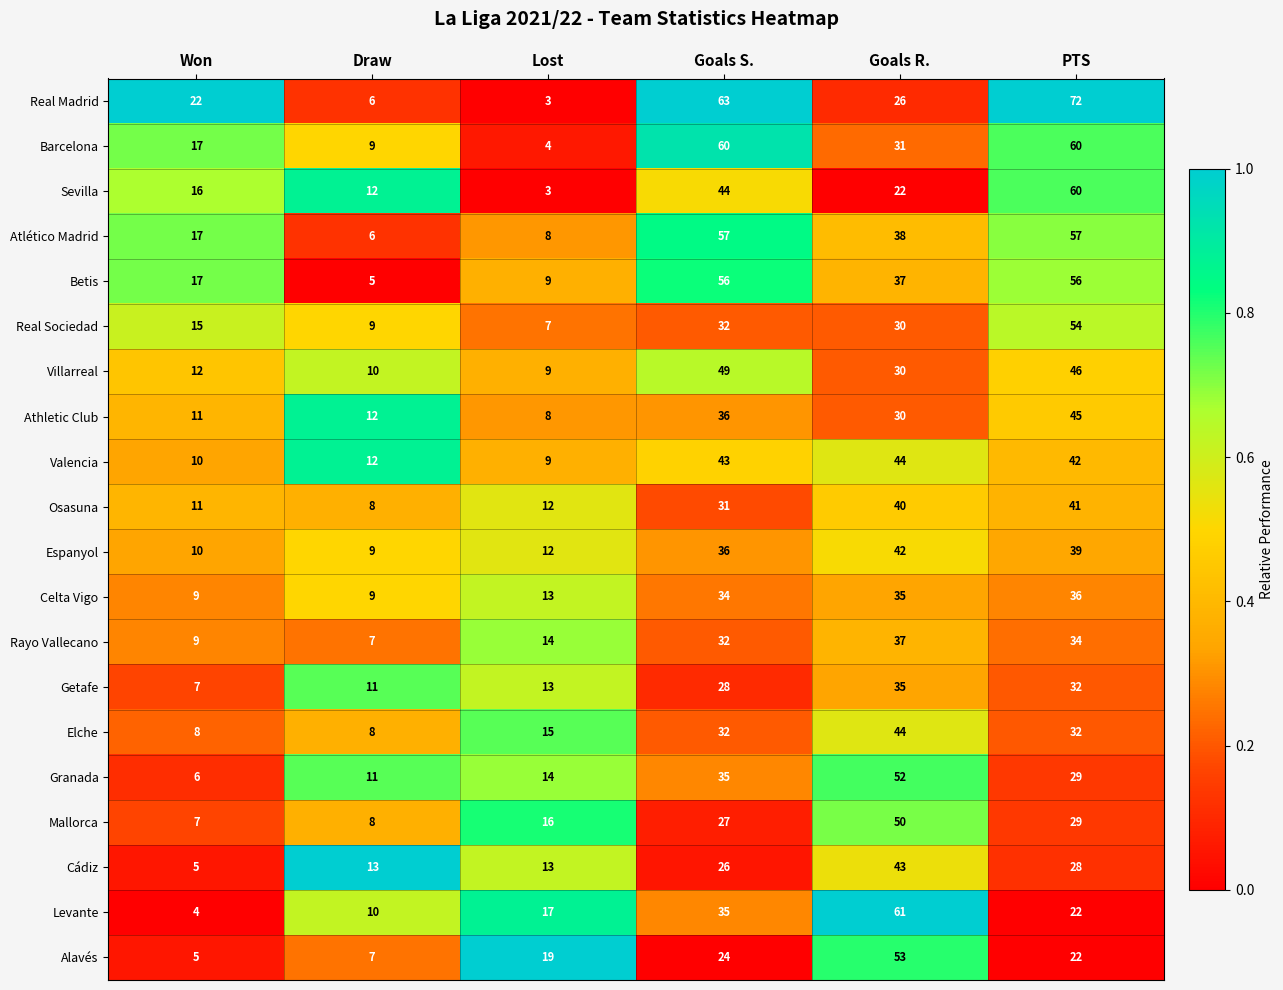

Which category has the highest value across all series?

PTS